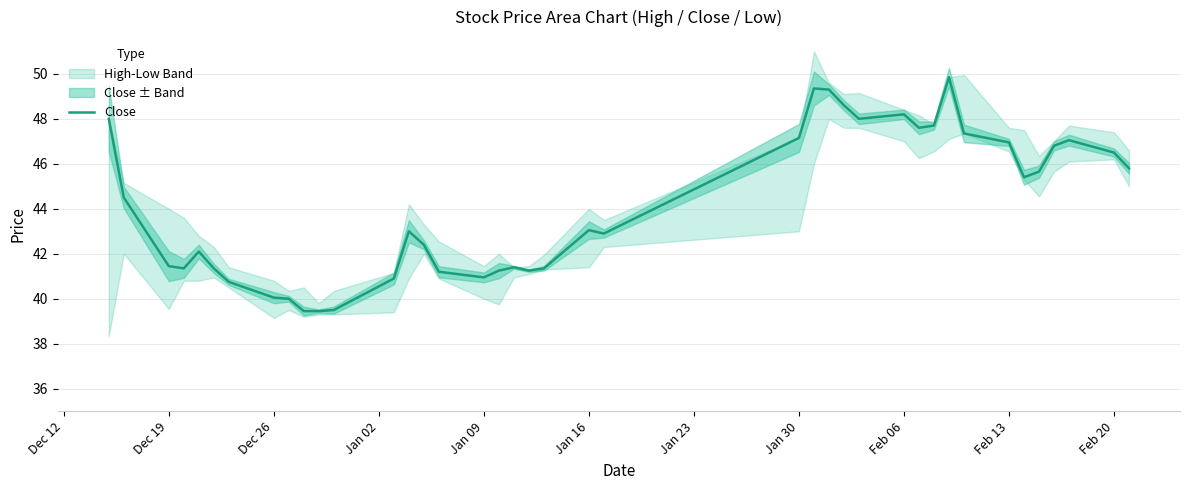

True or false: Close has a value of 76.1 at Jan 16.

False